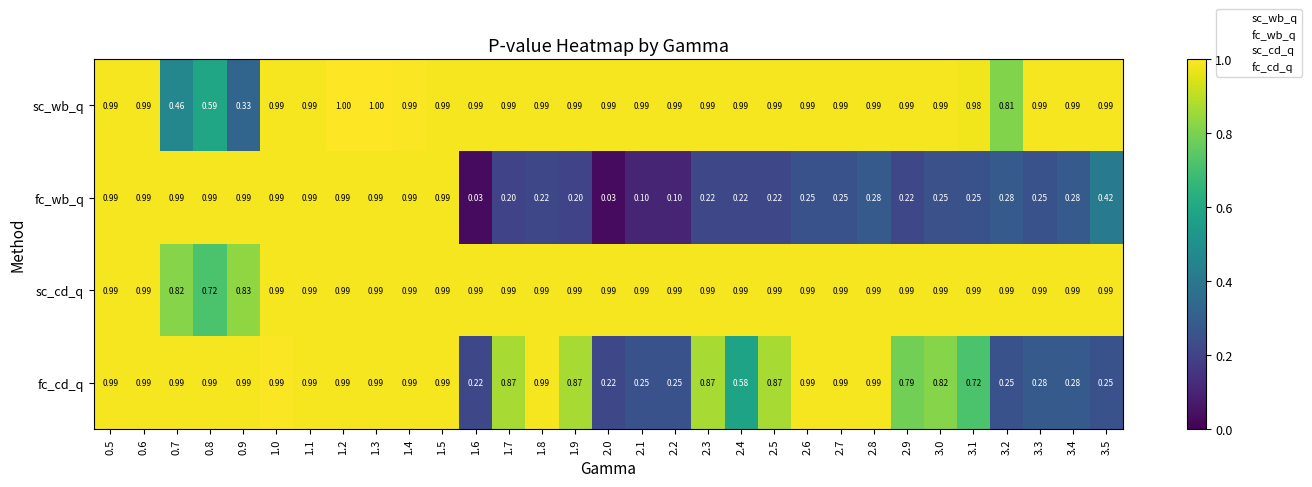

Which series has the largest range (max minus min)?

fc_wb_q